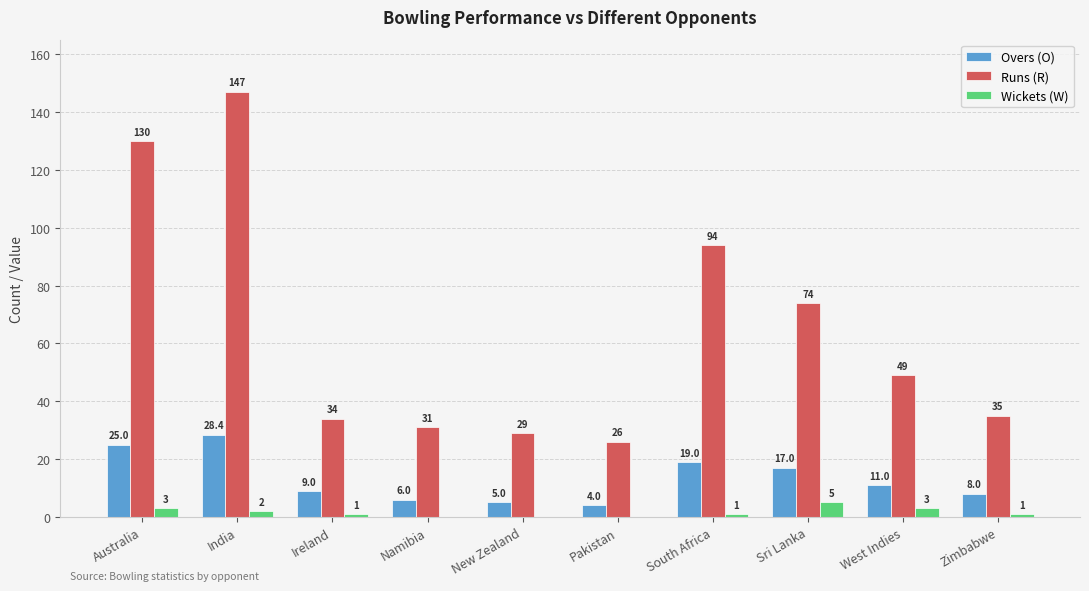

Which series has the widest spread of values?

Runs (R)